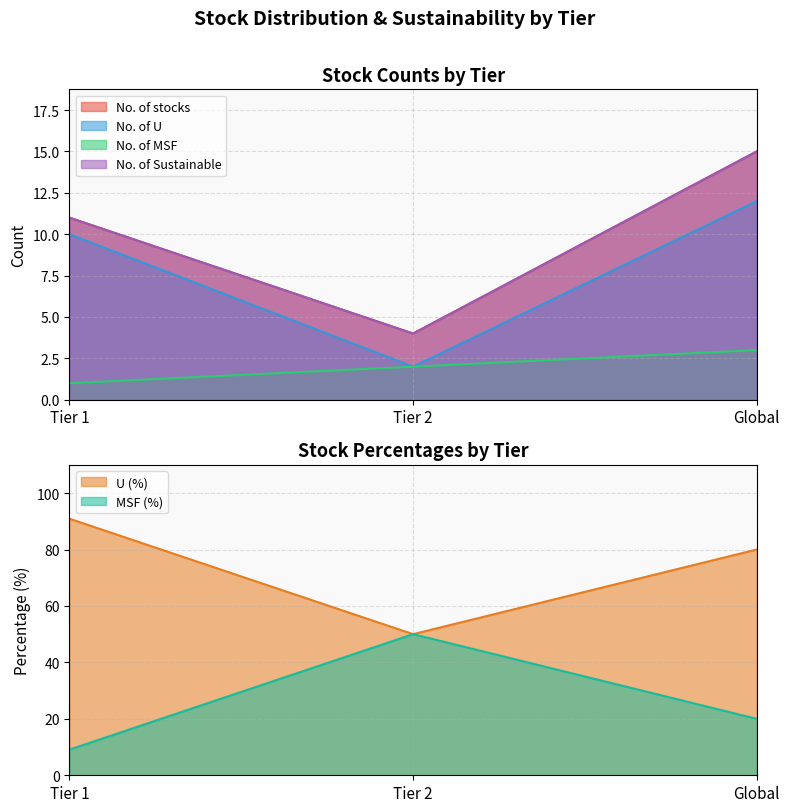

Which series has the largest total across all categories?

U (%)